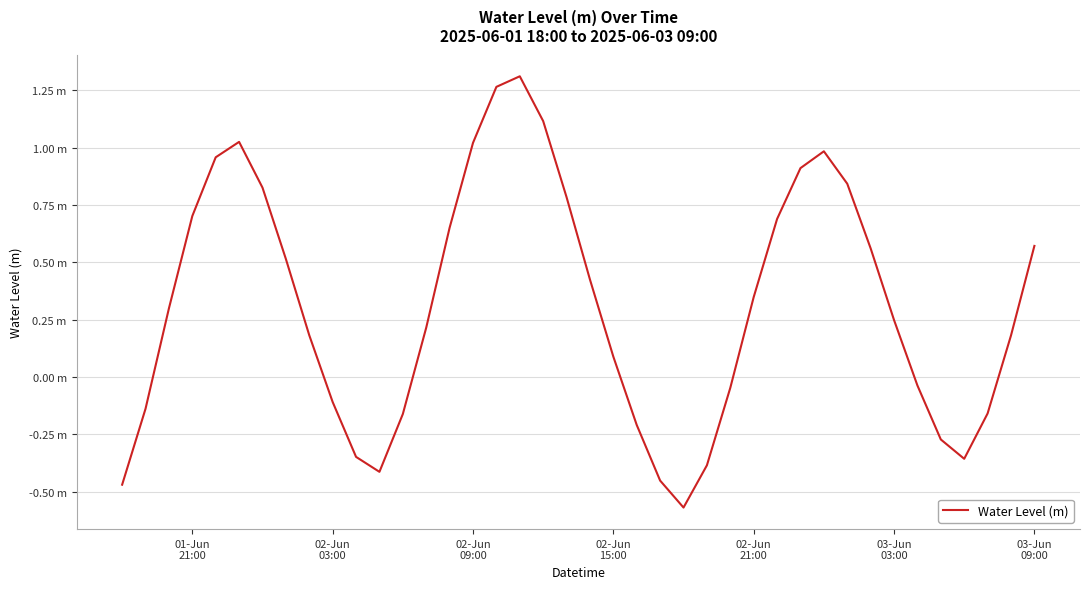

Does the chart have visible grid lines?

Yes